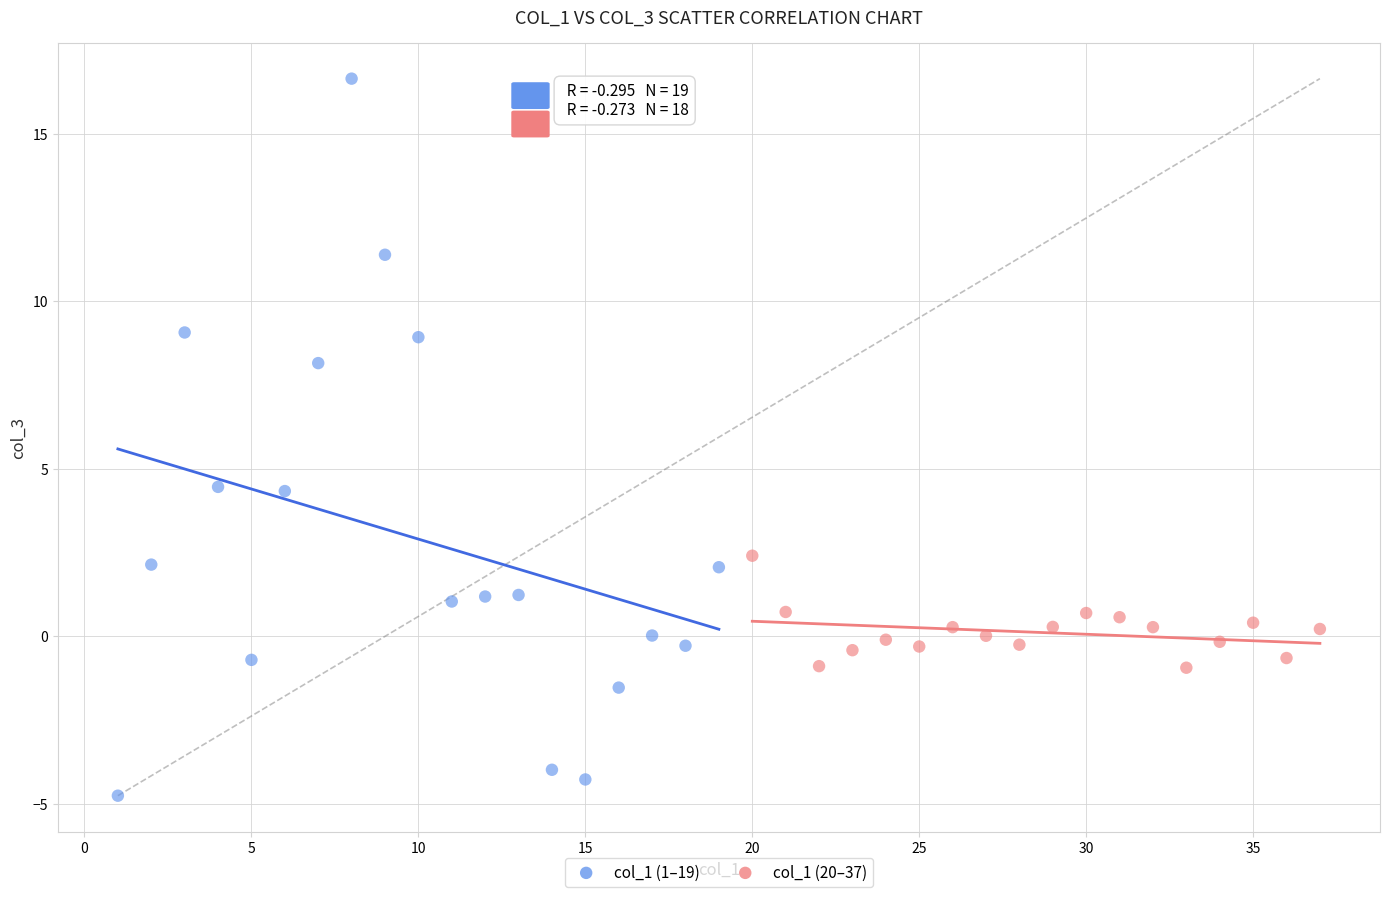

Which series reaches the maximum Y coordinate?

col_1 (1–19)